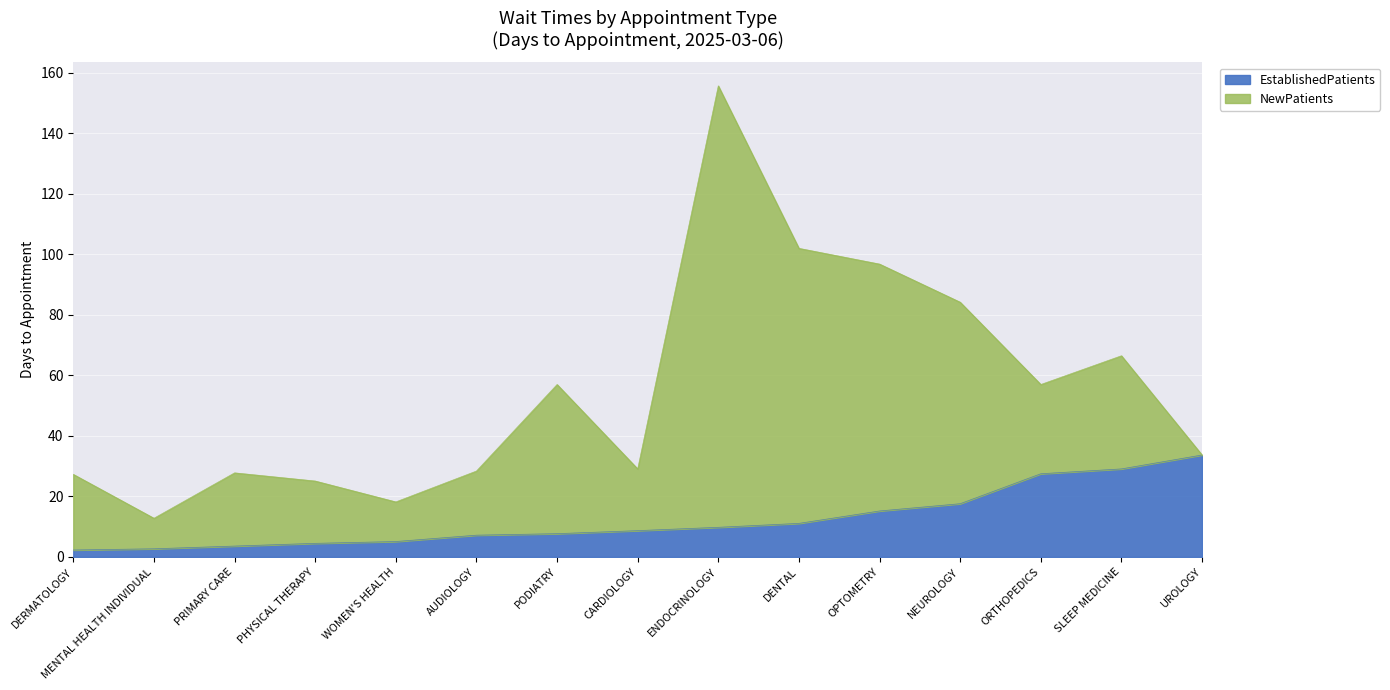

Does the chart display data point markers on the line(s)?

No